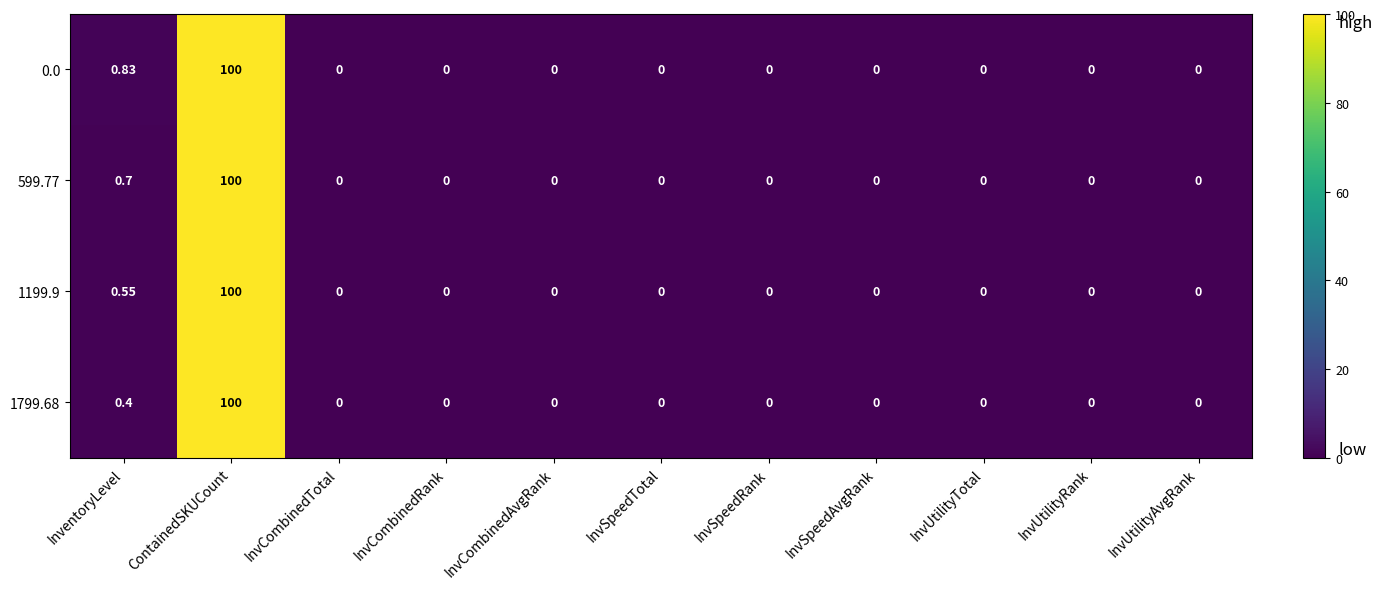

At which label is 599.77 closest to 50?

InventoryLevel